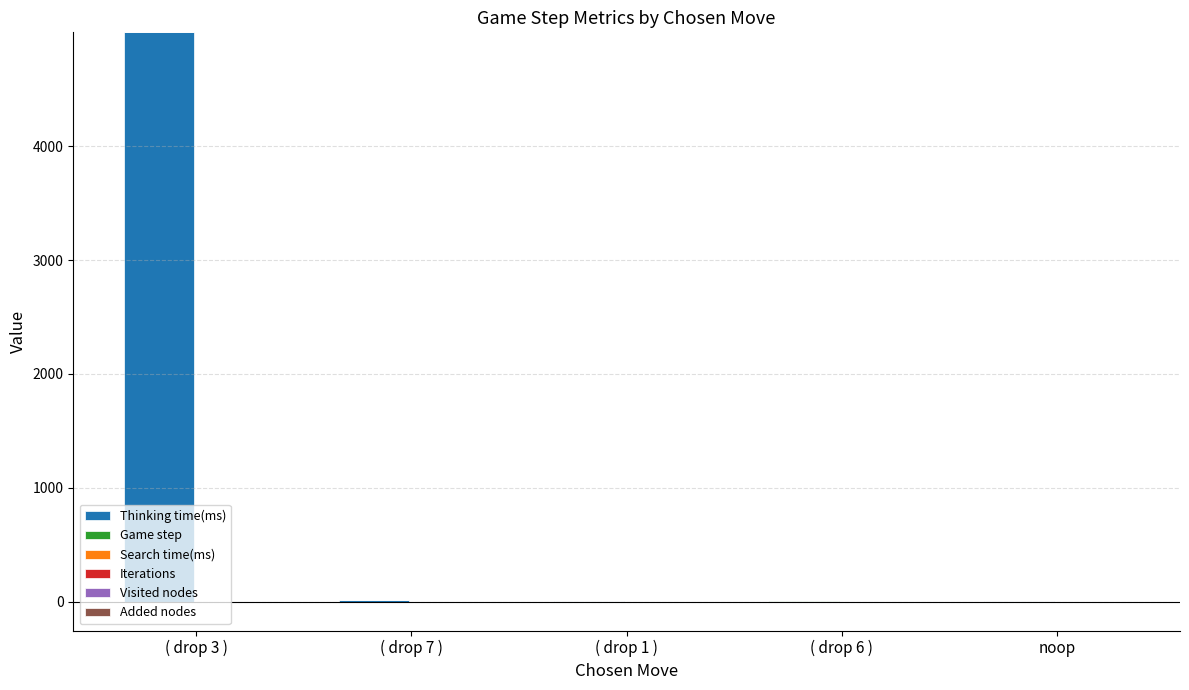

Which series changed the most between ( drop 3 ) and ( drop 7 )?

Thinking time(ms)